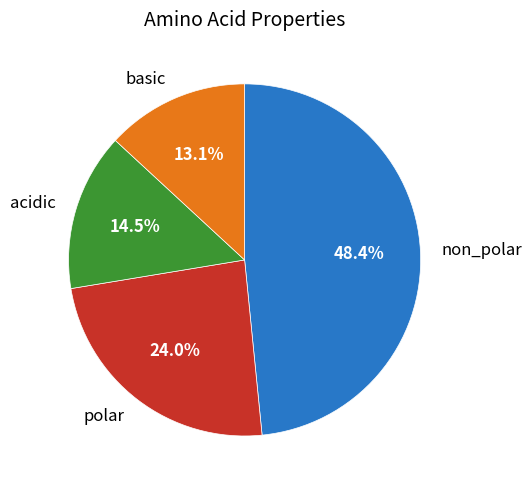

Does any single category account for the majority?

No